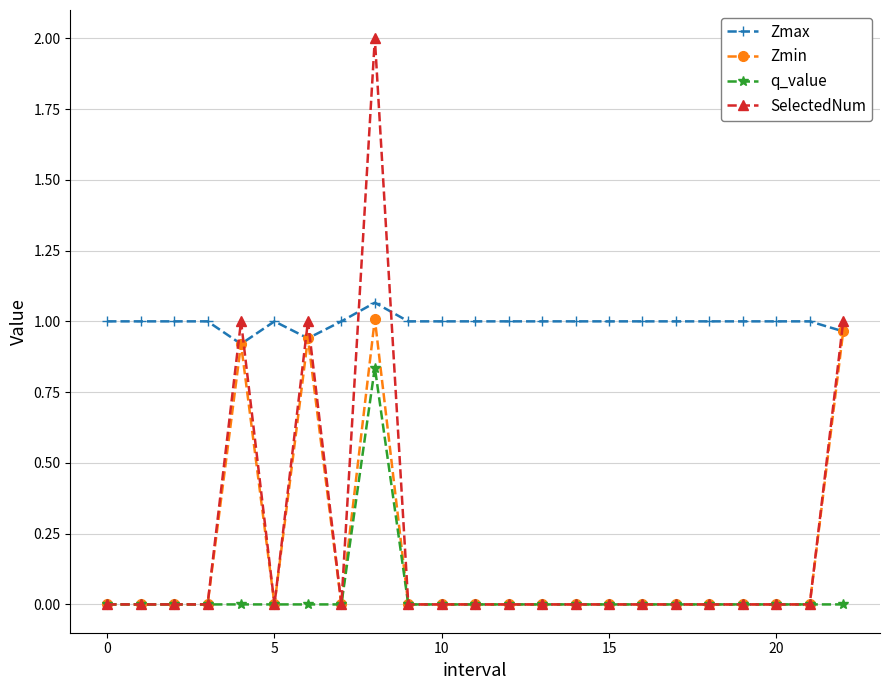

True or false: q_value and Zmax intersect in this chart.

False